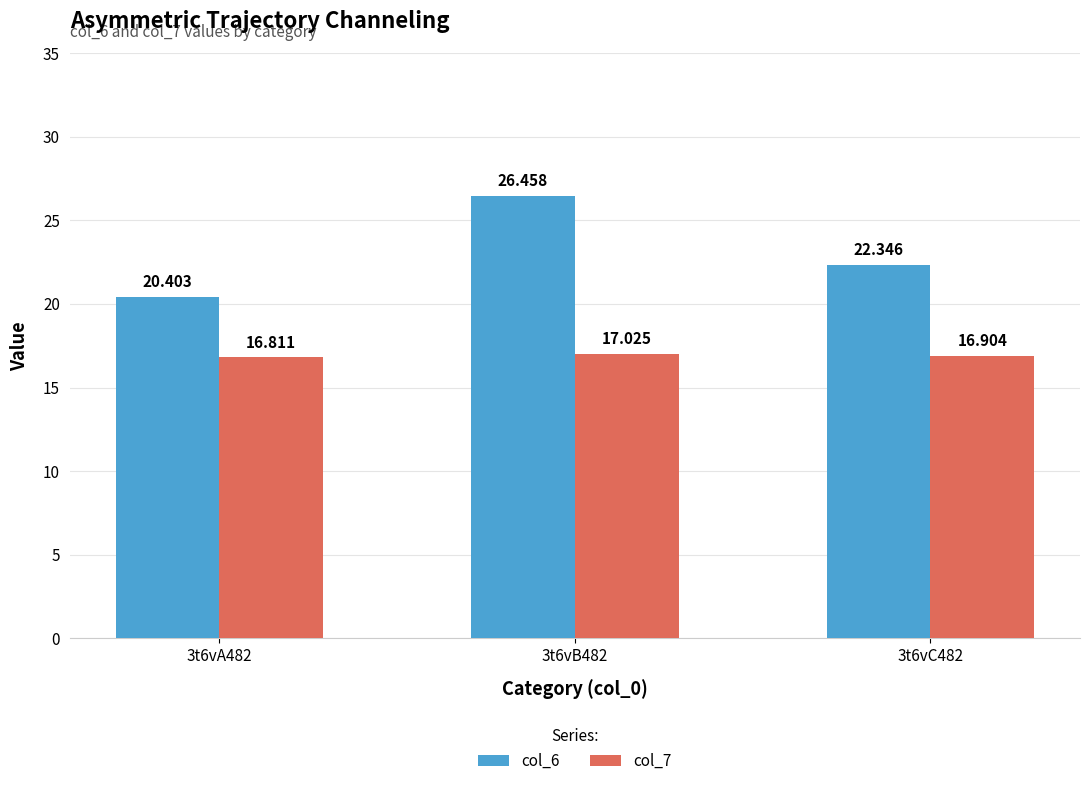

What is the maximum value for col_7?

17.0